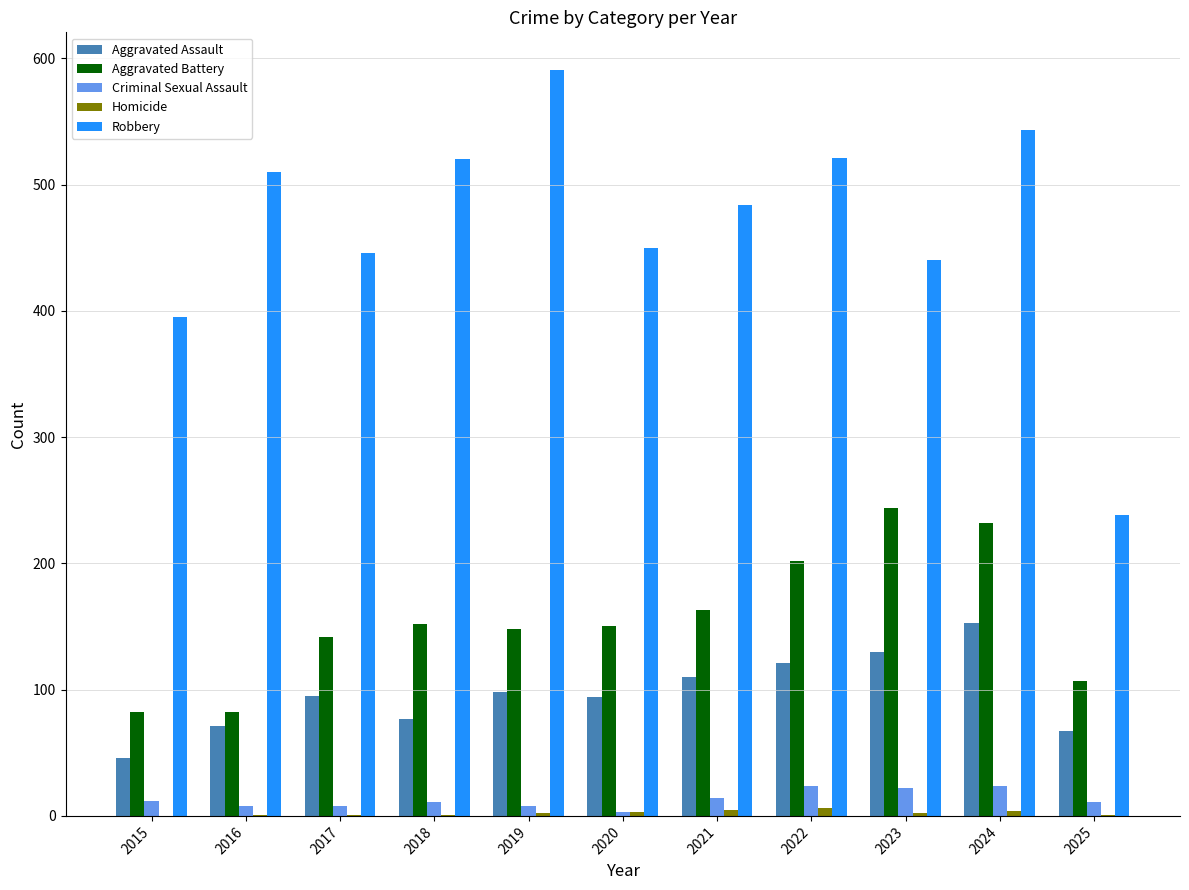

Is the value of Criminal Sexual Assault at 2018 greater than the value of Aggravated Assault at 2024?

No